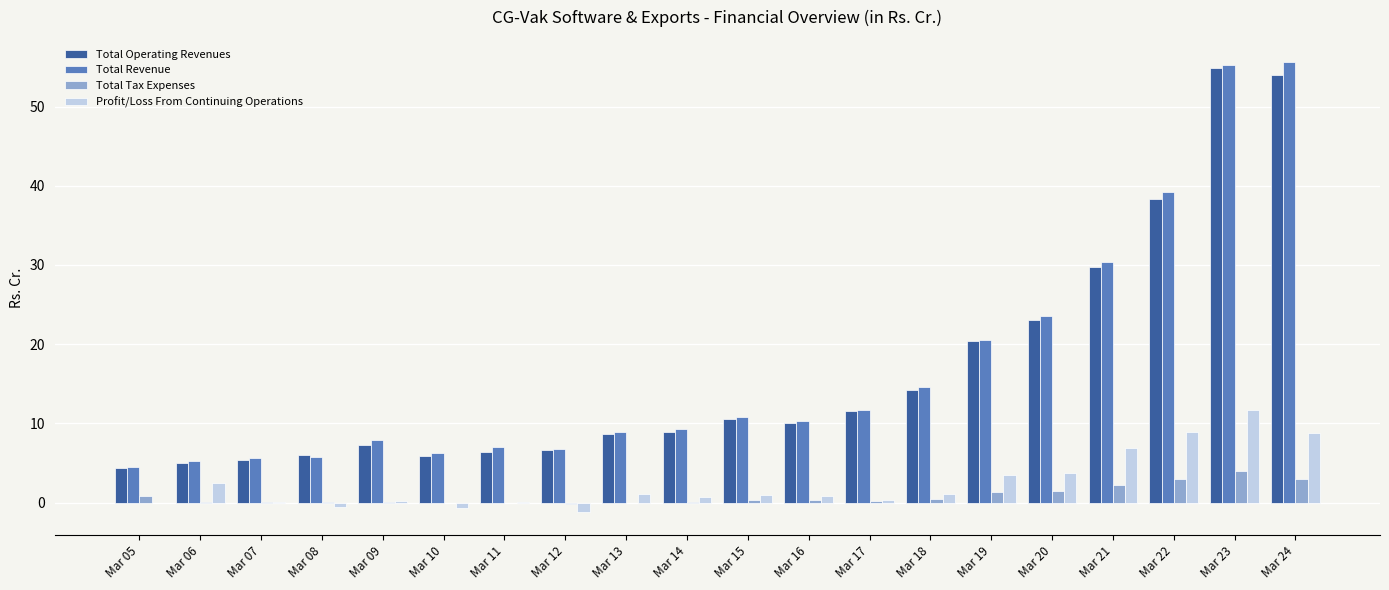

Between Mar 11 and Mar 21, which series saw the biggest shift?

Total Operating Revenues